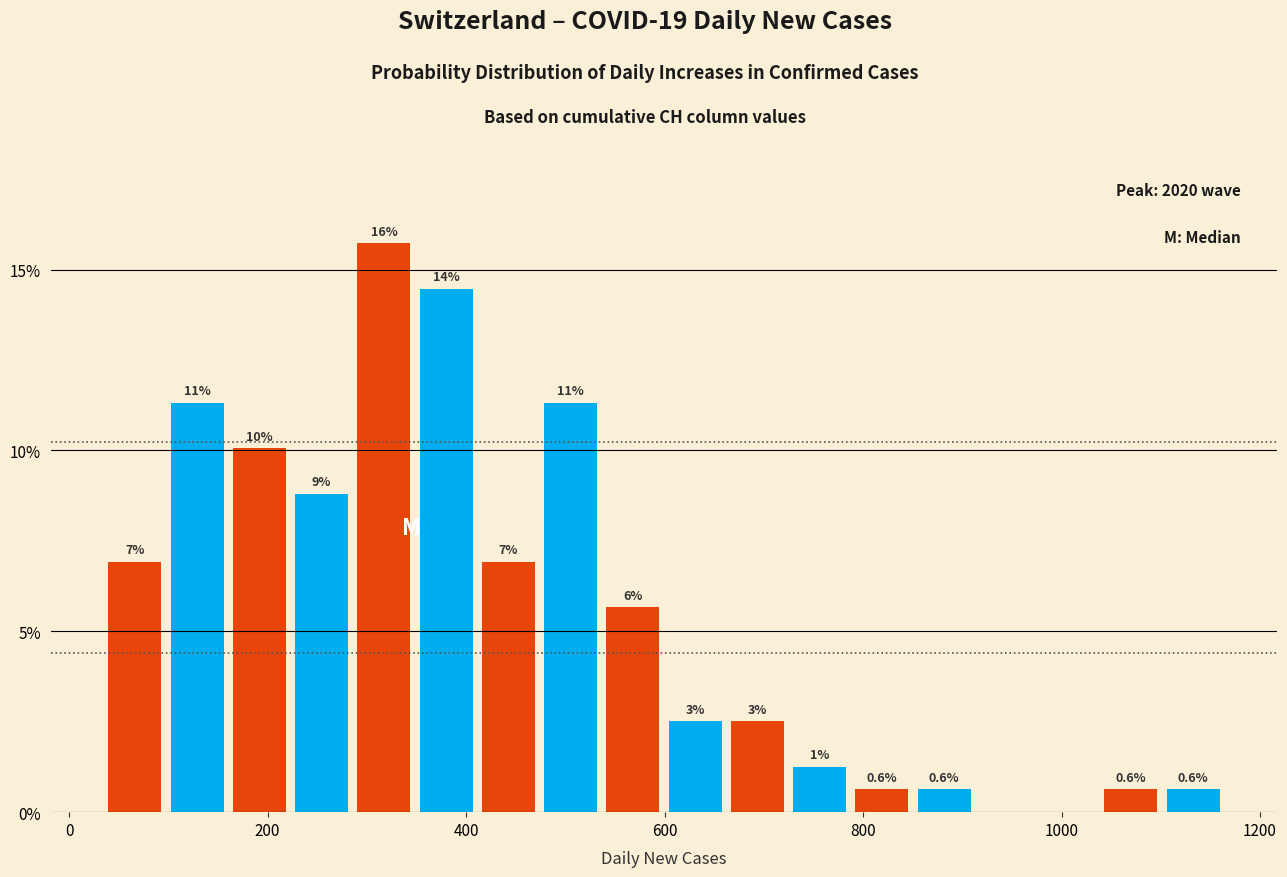

Around what value on the x-axis is the tallest bar? Give the approximate position of its centre, as read against the axis.

320